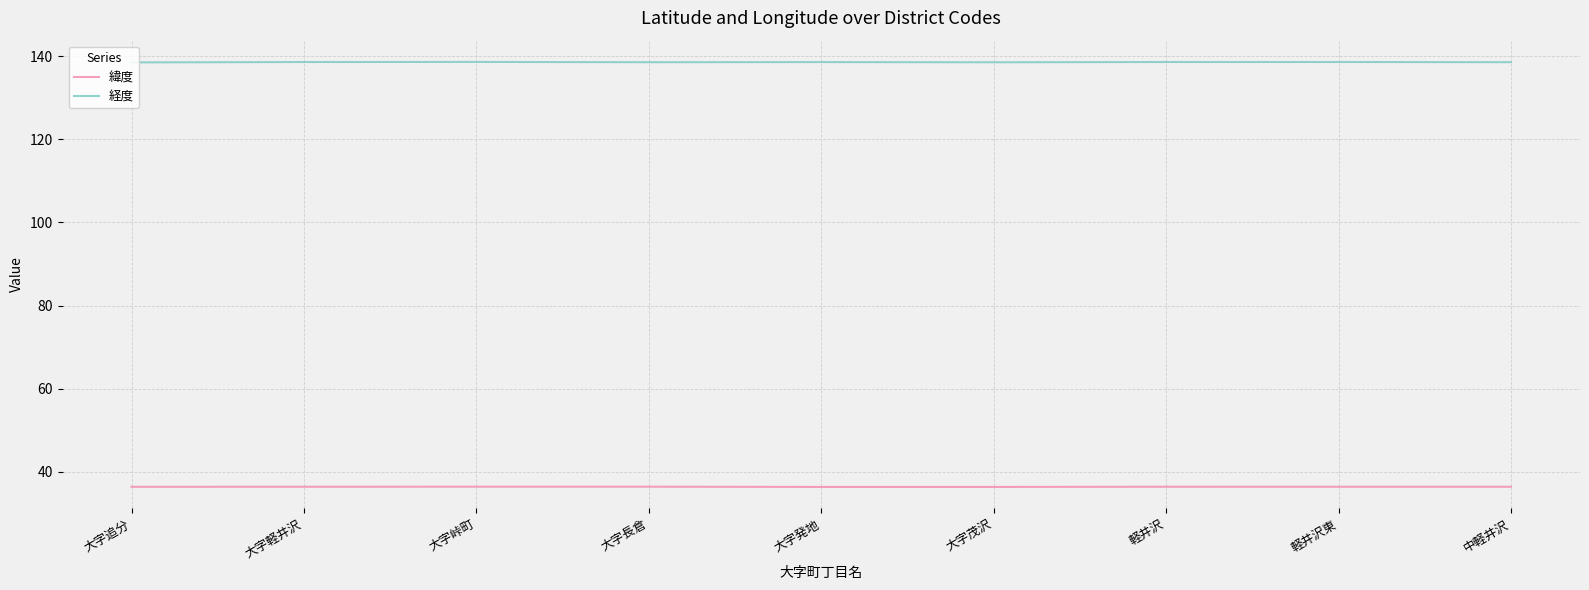

True or false: 経度 and 緯度 intersect in this chart.

False